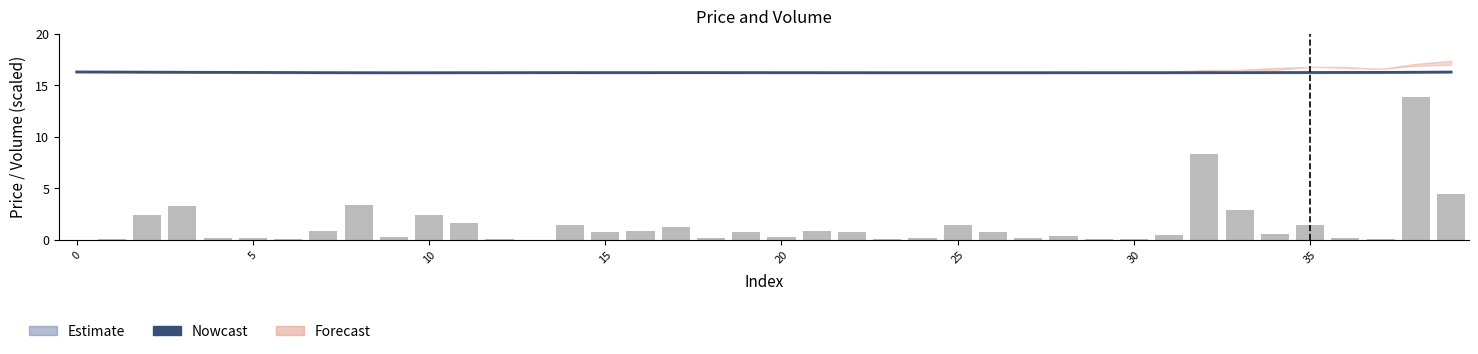

What is the sum of the Nowcast values at 31 and 15?

32.5